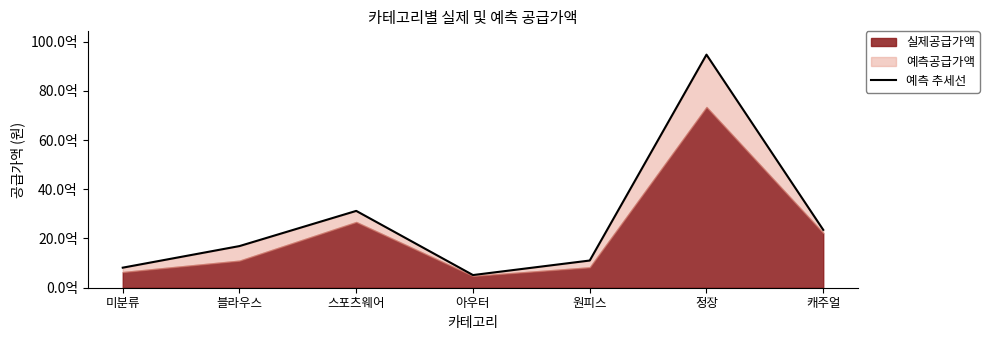

Reading left to right, what are all the values shown in this chart?

814697000	1691872500	3120695500	514352000	1104714000	9467093900	2351270600